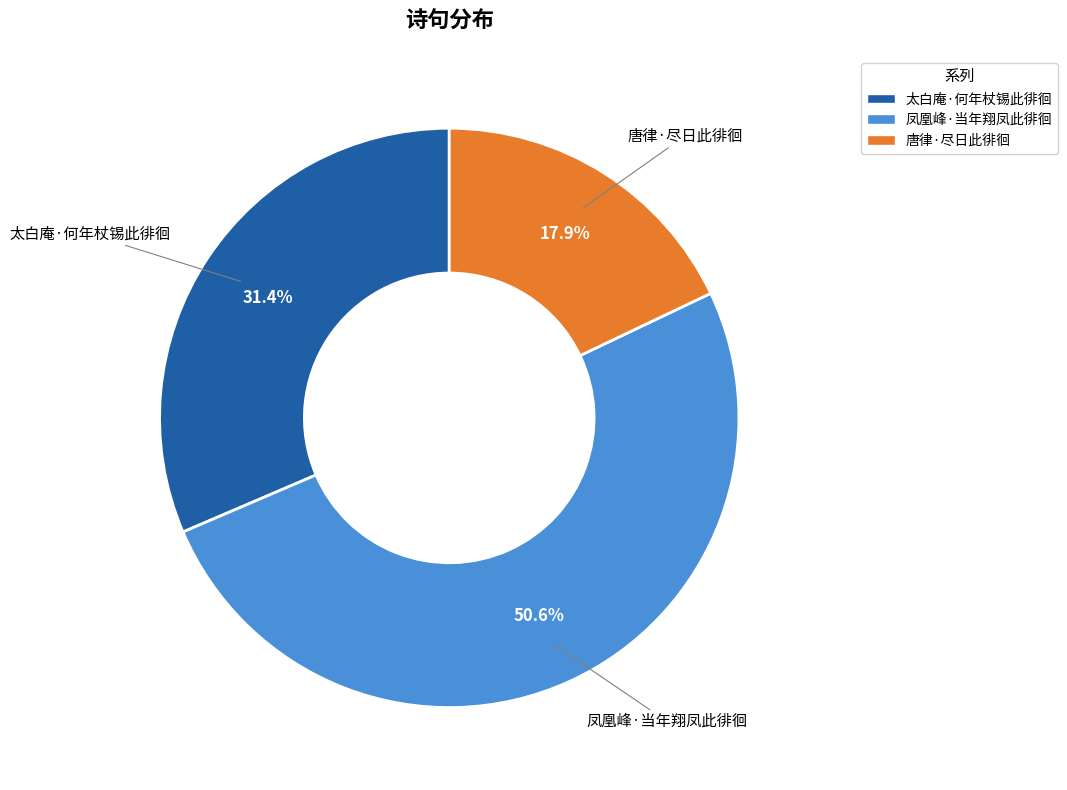

Is it true that 唐律·尽日此徘徊 is 12% of the pie?

False